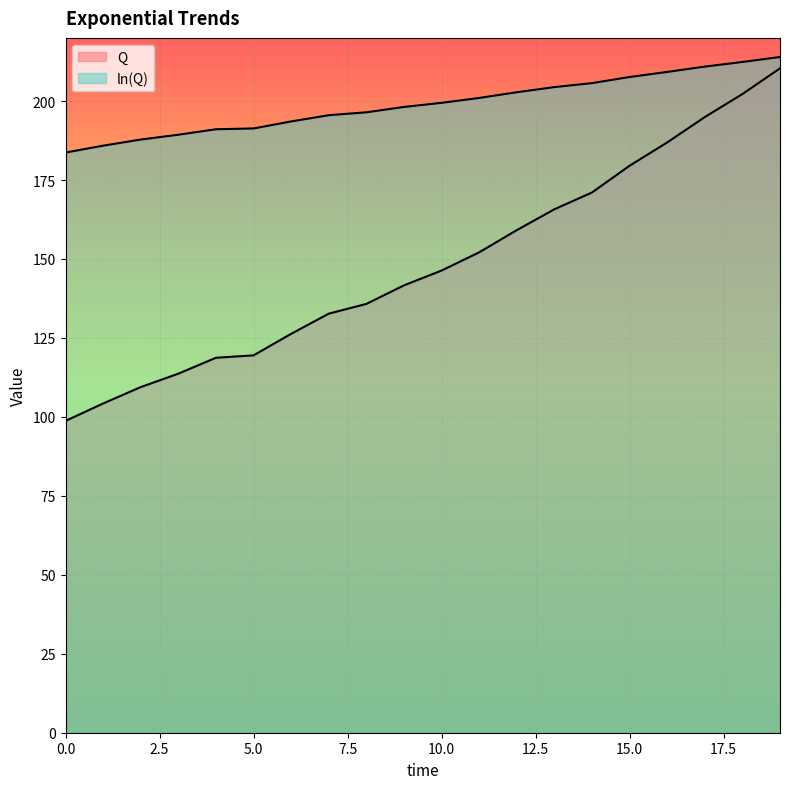

At which category is the sum across all series the highest?

19